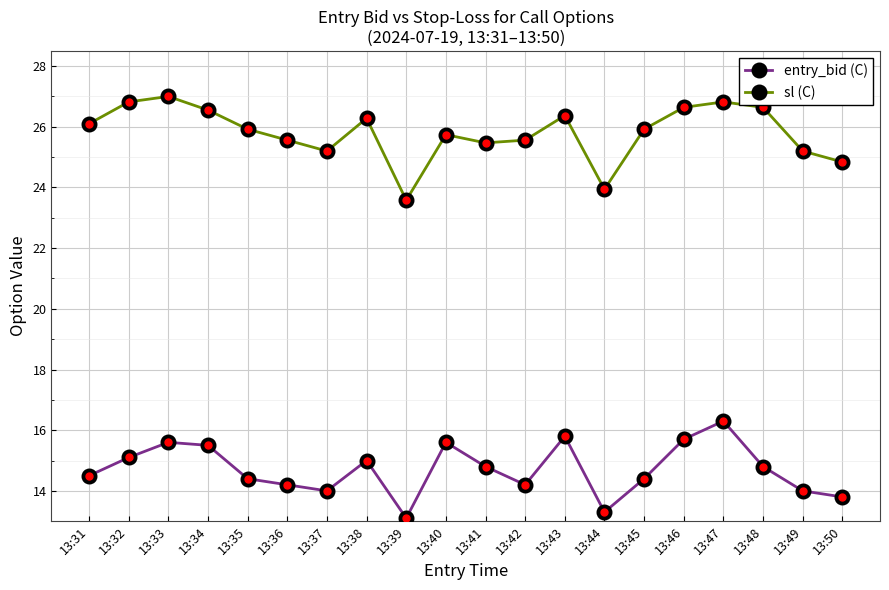

Reading left to right, extract all data points from this chart.

entry_bid (C): 13:31=14.5	13:32=15.1	13:33=15.6	13:34=15.5	13:35=14.4	13:36=14.2	13:37=14.0	13:38=15.0	13:39=13.1	13:40=15.6	13:41=14.8	13:42=14.2	13:43=15.8	13:44=13.3	13:45=14.4	13:46=15.7	13:47=16.3	13:48=14.8	13:49=14.0	13:50=13.8
sl (C): 13:31=26.1	13:32=26.8	13:33=27.0	13:34=26.6	13:35=25.9	13:36=25.6	13:37=25.2	13:38=26.3	13:39=23.6	13:40=25.7	13:41=25.5	13:42=25.6	13:43=26.4	13:44=23.9	13:45=25.9	13:46=26.6	13:47=26.8	13:48=26.6	13:49=25.2	13:50=24.8